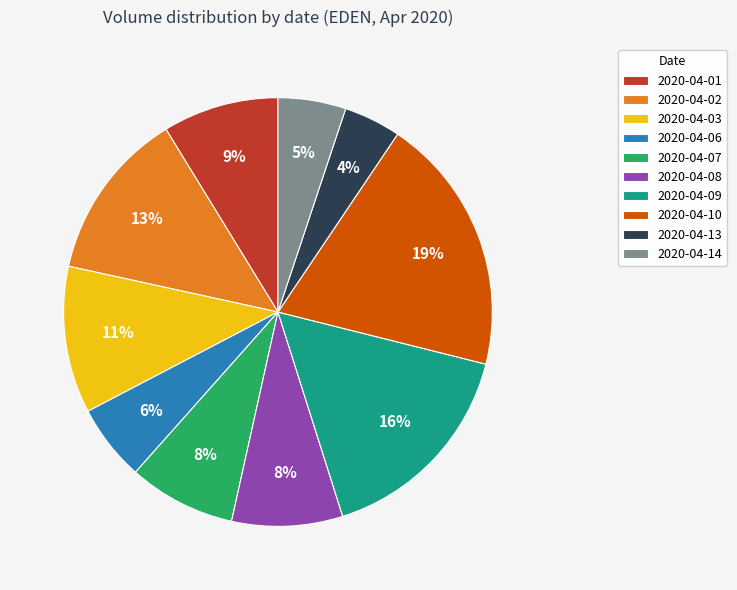

Between 2020-04-07 and 2020-04-03, which is larger?

2020-04-03